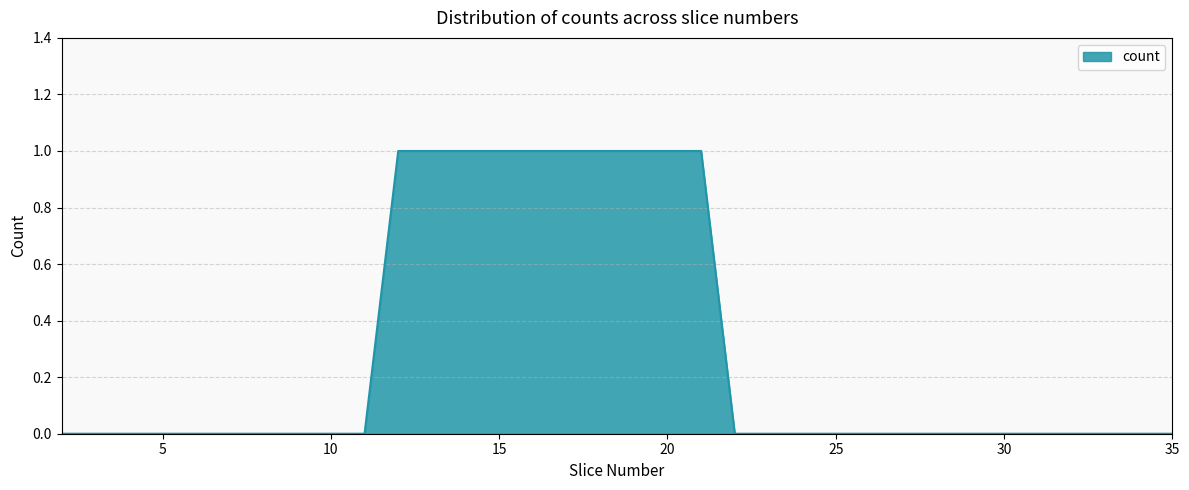

Which category has the lowest value across all series?

2